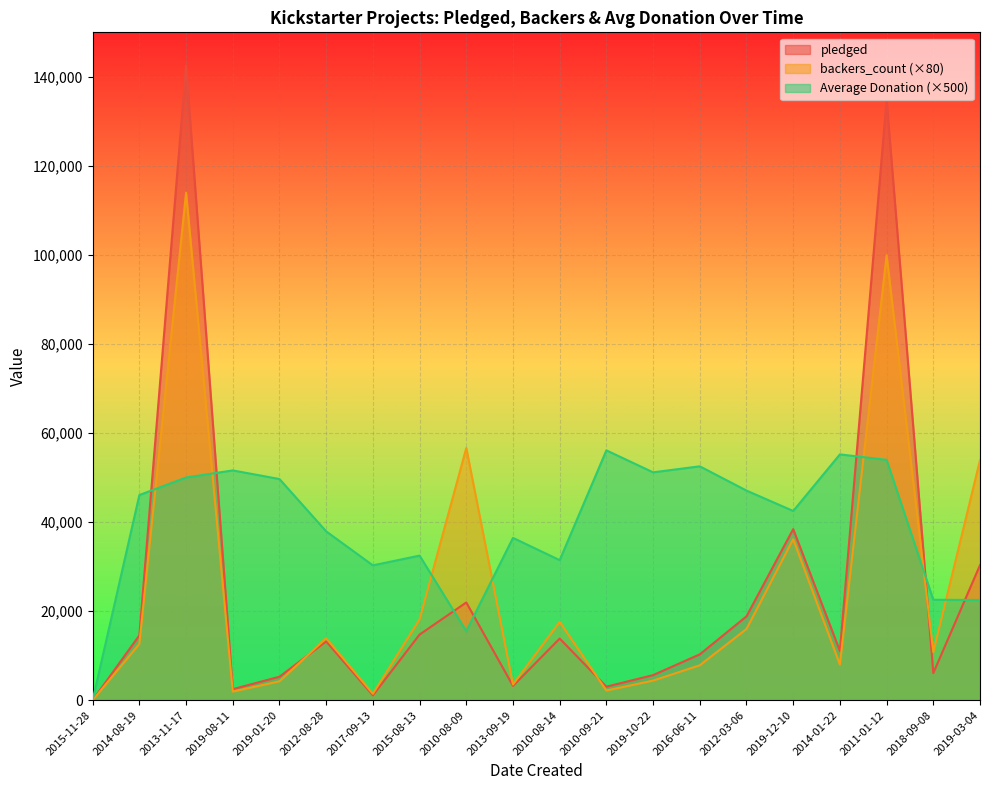

Which category has the highest value in the backers_count series?

2013-11-17